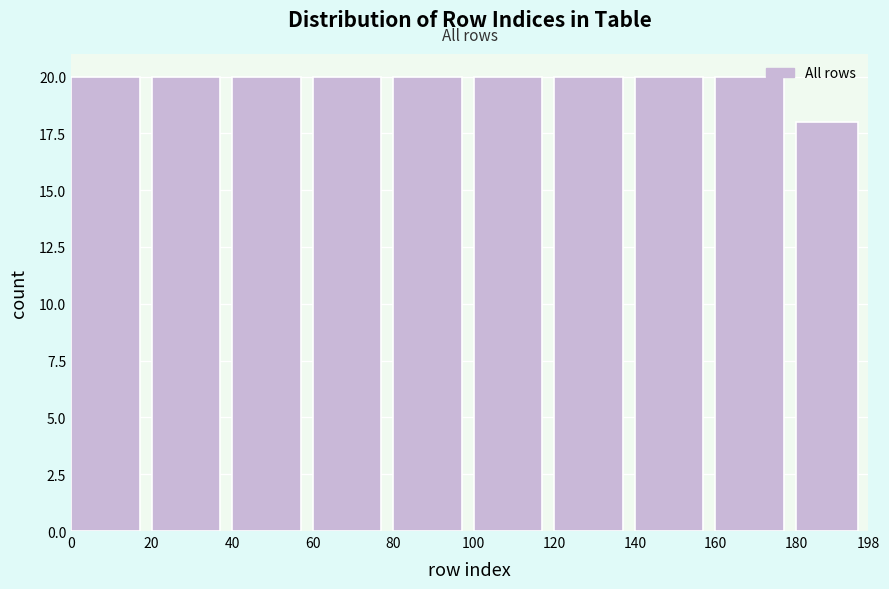

Reading left to right, list every bar in this chart as the range it spans on the x-axis followed by its height. The values are not printed on the chart, so give them approximately, as read against the axis.

0 to 20: 20
20 to 40: 20
40 to 60: 20
60 to 80: 20
80 to 100: 20
100 to 120: 20
120 to 140: 20
140 to 160: 20
160 to 180: 20
180 to 198: 18